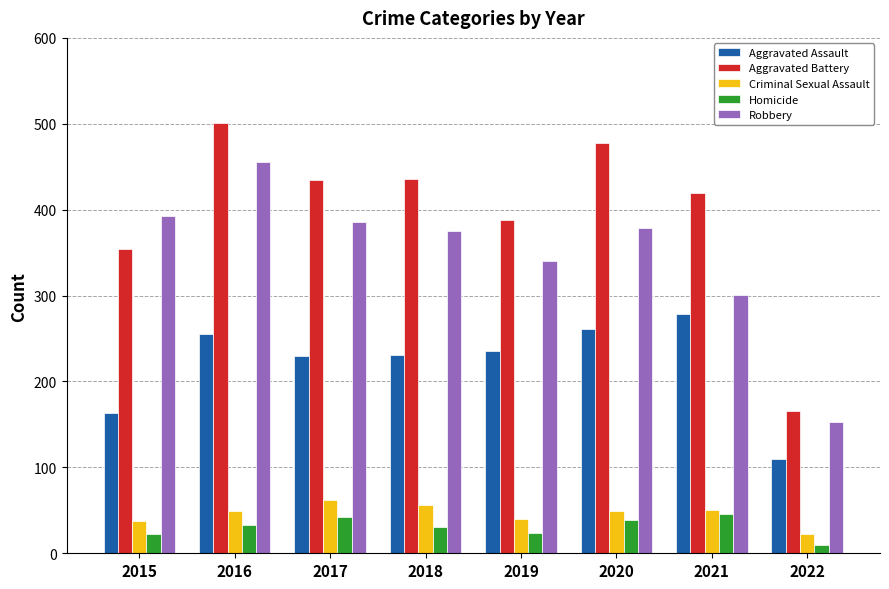

Which series has the widest spread of values?

Aggravated Battery